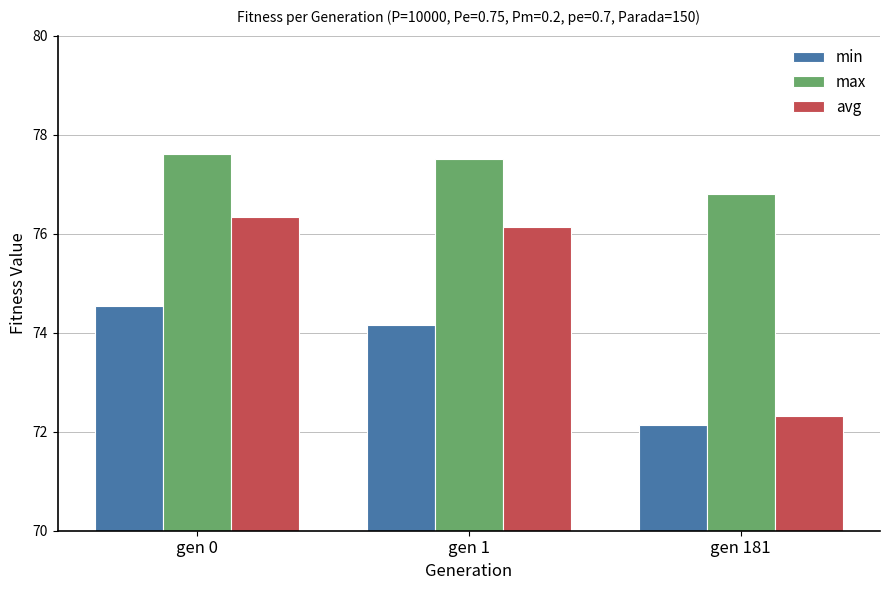

What is the sum of the avg values at gen 181 and gen 0?

148.7